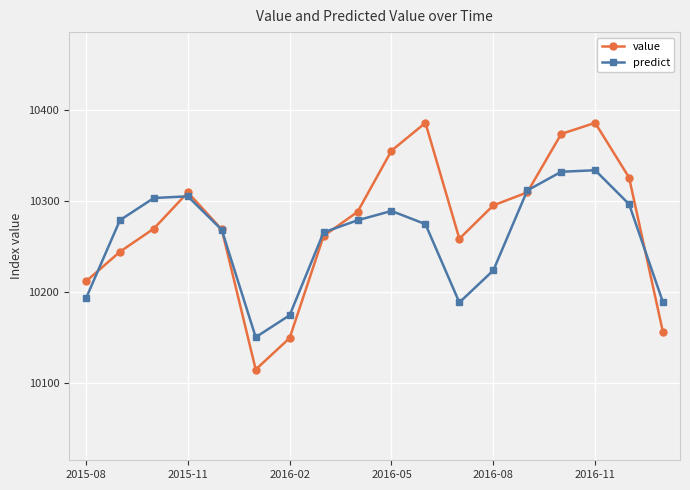

What is the maximum value shown in the chart?

10386.4